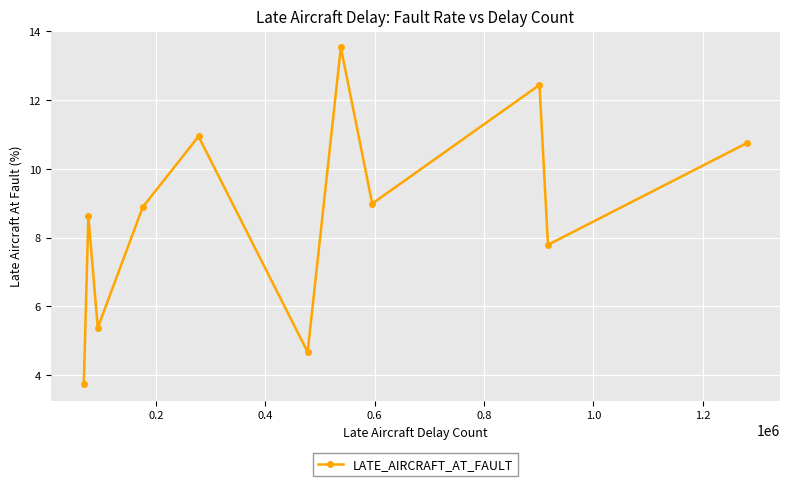

How many lines are shown in the chart?

1